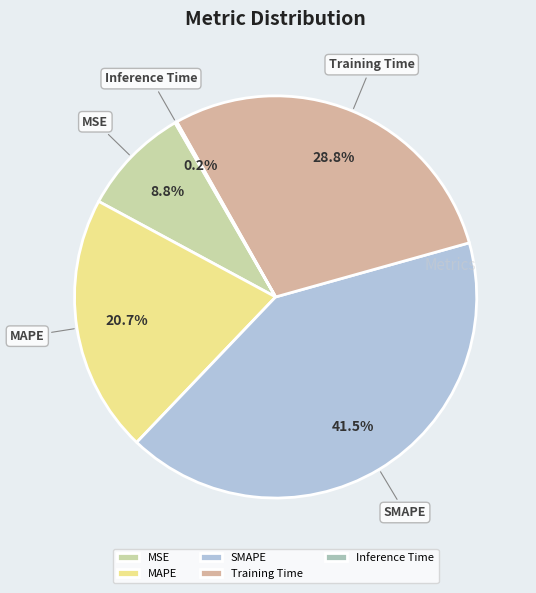

What percentage is NOT represented by Training Time?

71.2%